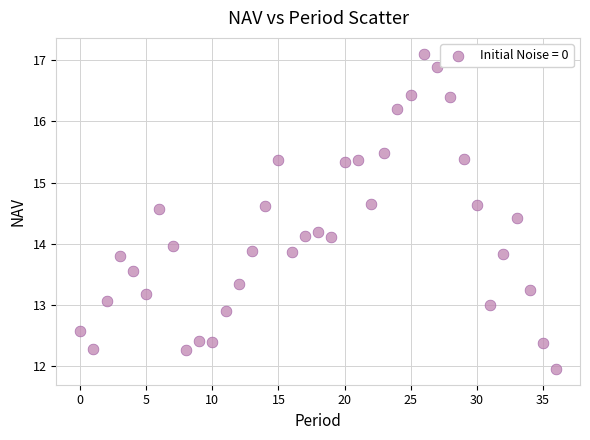

What is the range of Y values (max minus min)?

5.1